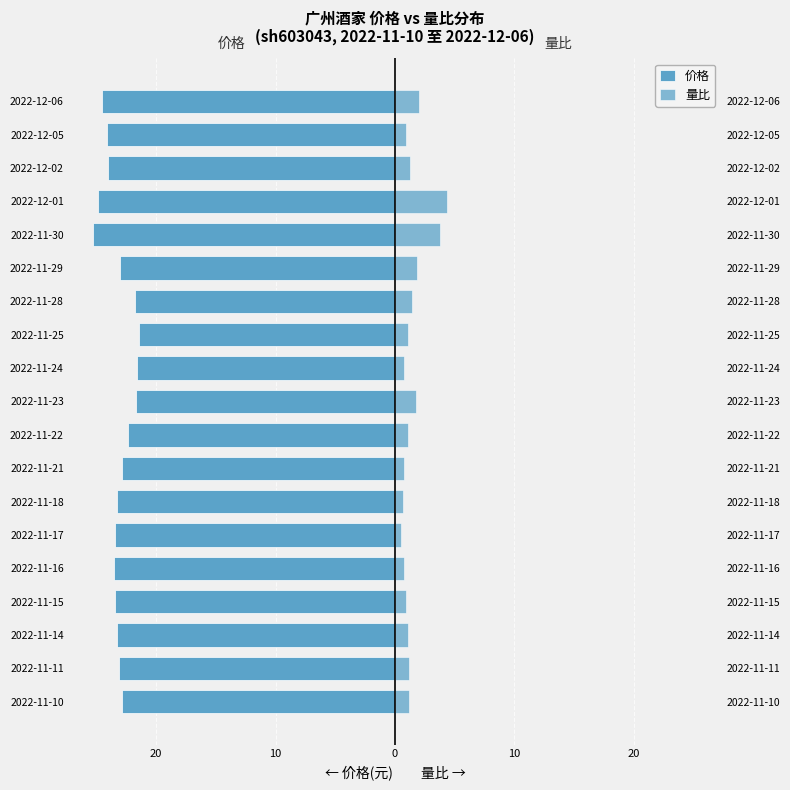

How many bars are there in each group?

2